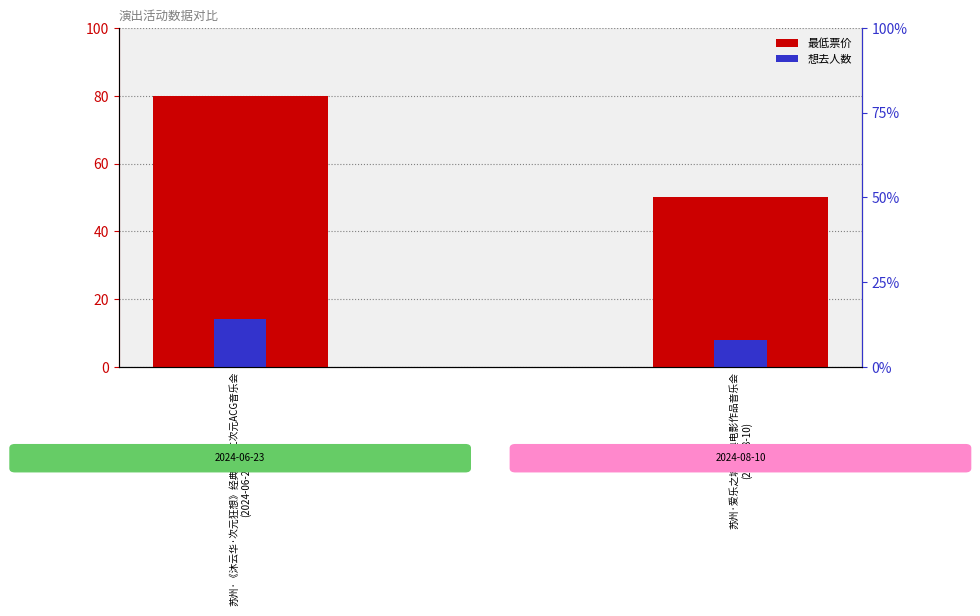

What are all the series names shown in the legend?

最低票价, 想去人数